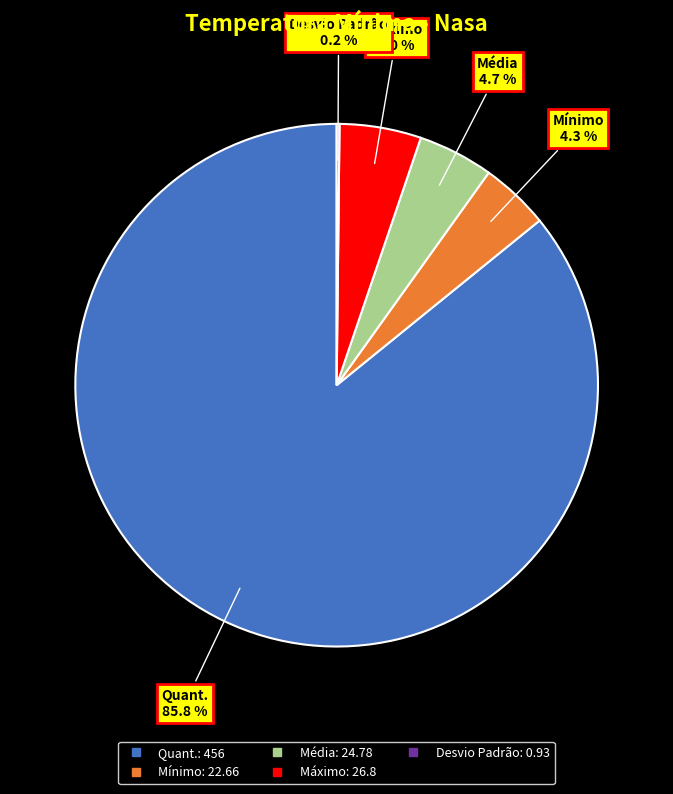

Which slice is the largest?

Quant.